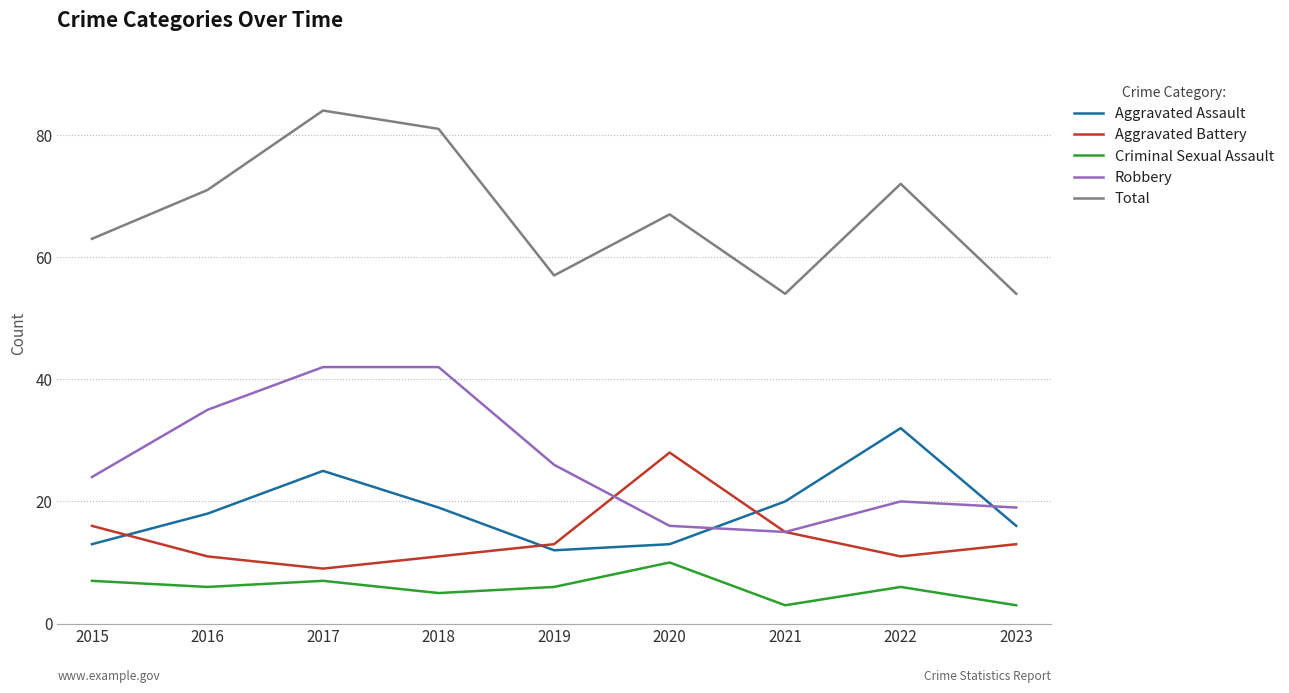

What is the approximate value of Robbery at 2016?

35